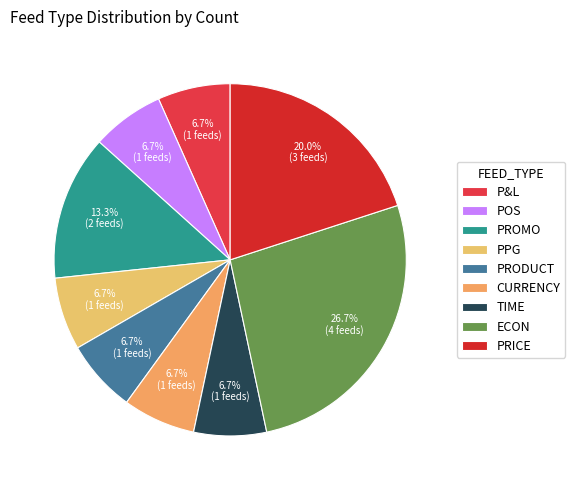

What percentage is NOT represented by P&L?

93.3%